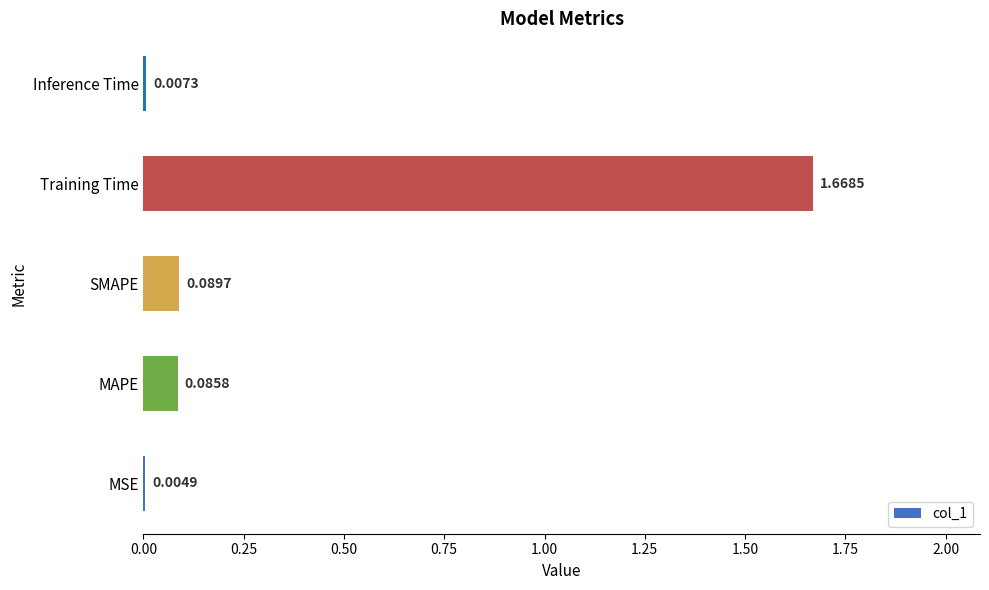

Where is the data nearest to the value 0?

MSE